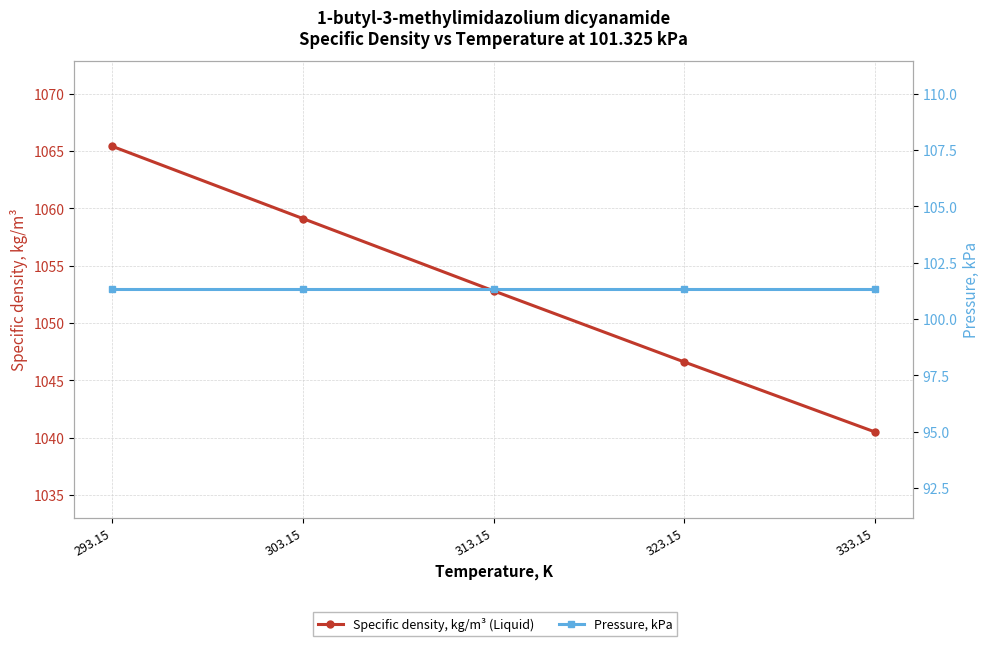

What is the label of the 3rd point from the right?

313.15